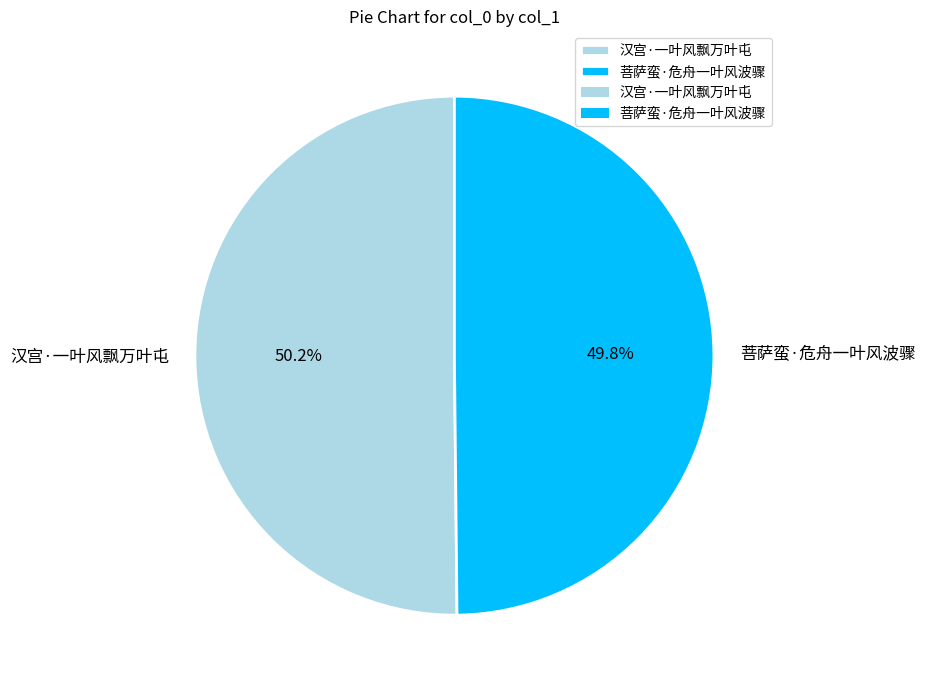

How many slices are in this pie chart?

2